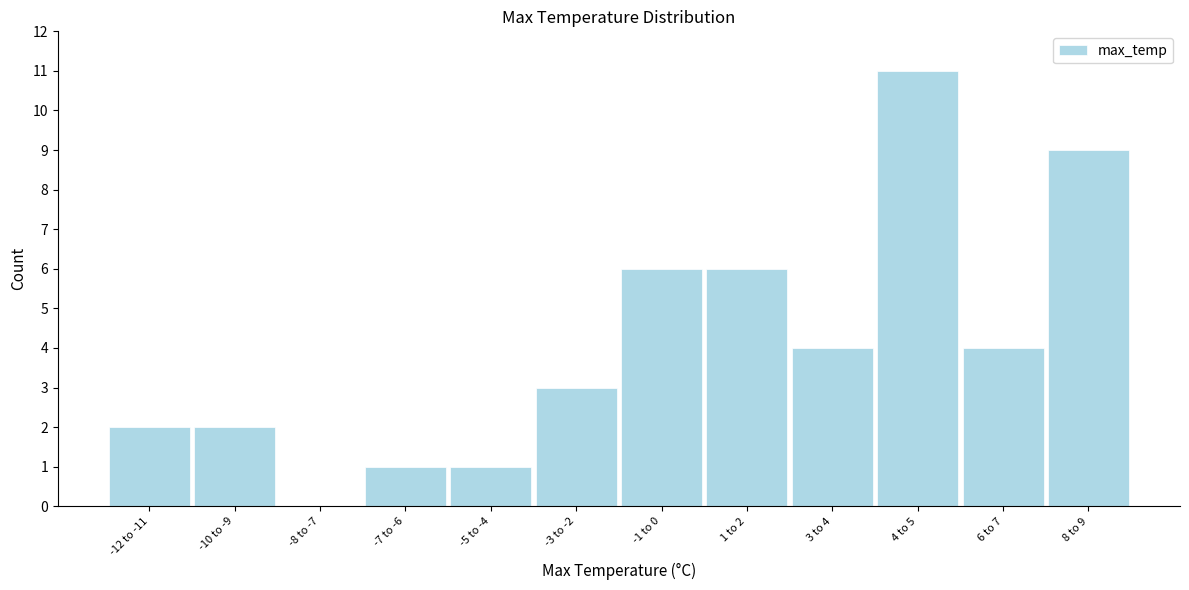

Reading left to right, extract all data points from this chart.

-12 to -11=2	-10 to -9=2	-8 to -7=0	-7 to -6=1	-5 to -4=1	-3 to -2=3	-1 to 0=6	1 to 2=6	3 to 4=4	4 to 5=11	6 to 7=4	8 to 9=9